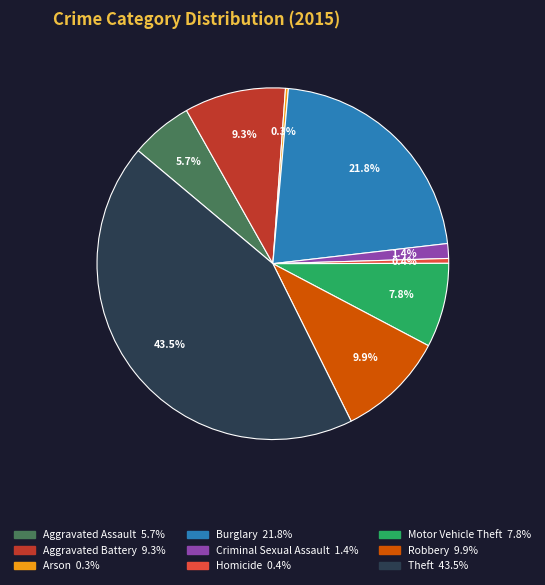

What is the largest slice in the pie chart?

Theft